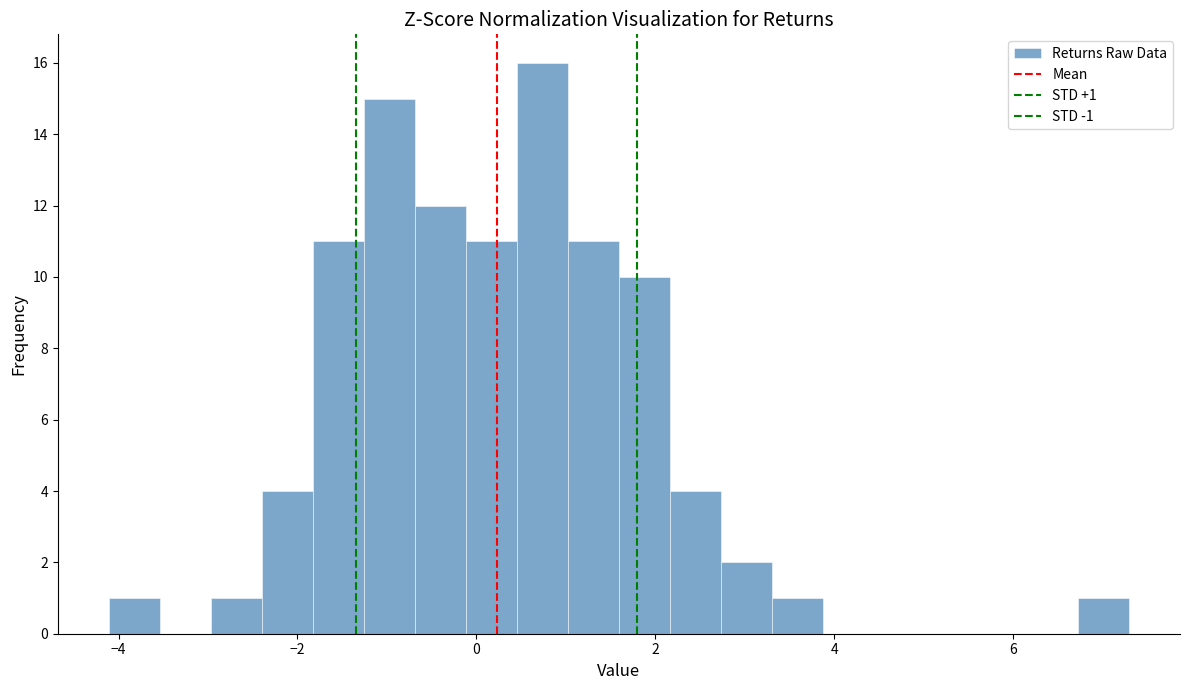

Around what value on the x-axis is the tallest bar? Give the approximate position of its centre, as read against the axis.

0.8